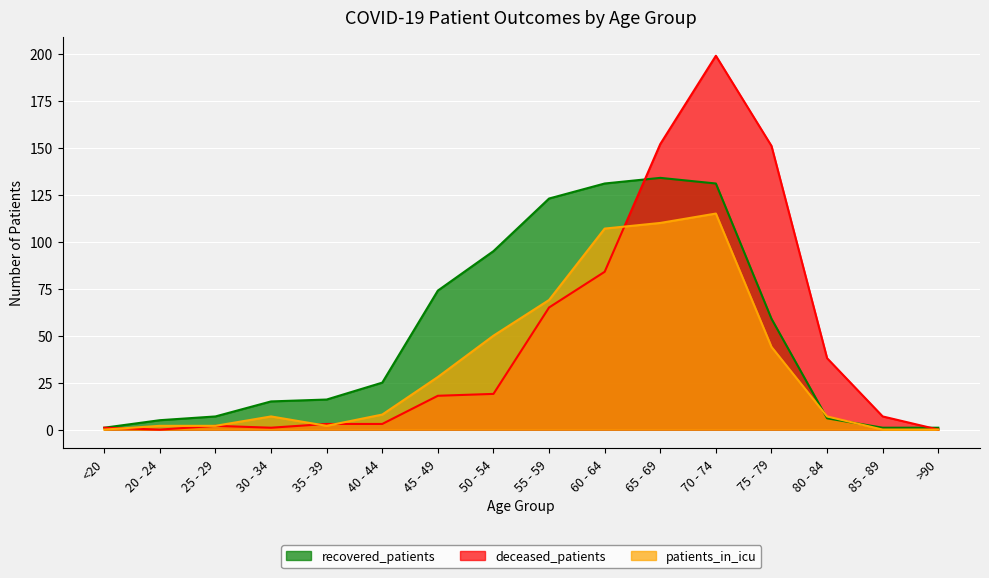

Which series has the largest range (max minus min)?

deceased_patients